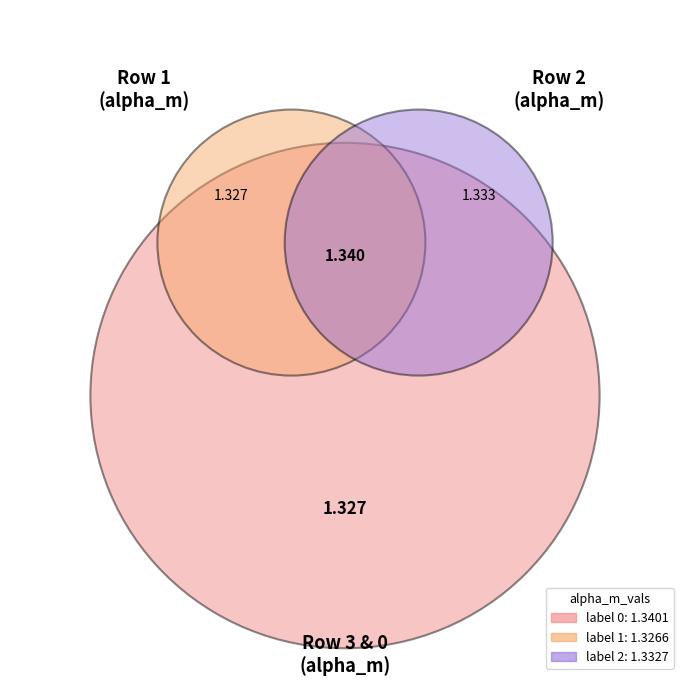

Which slice is the smallest?

1